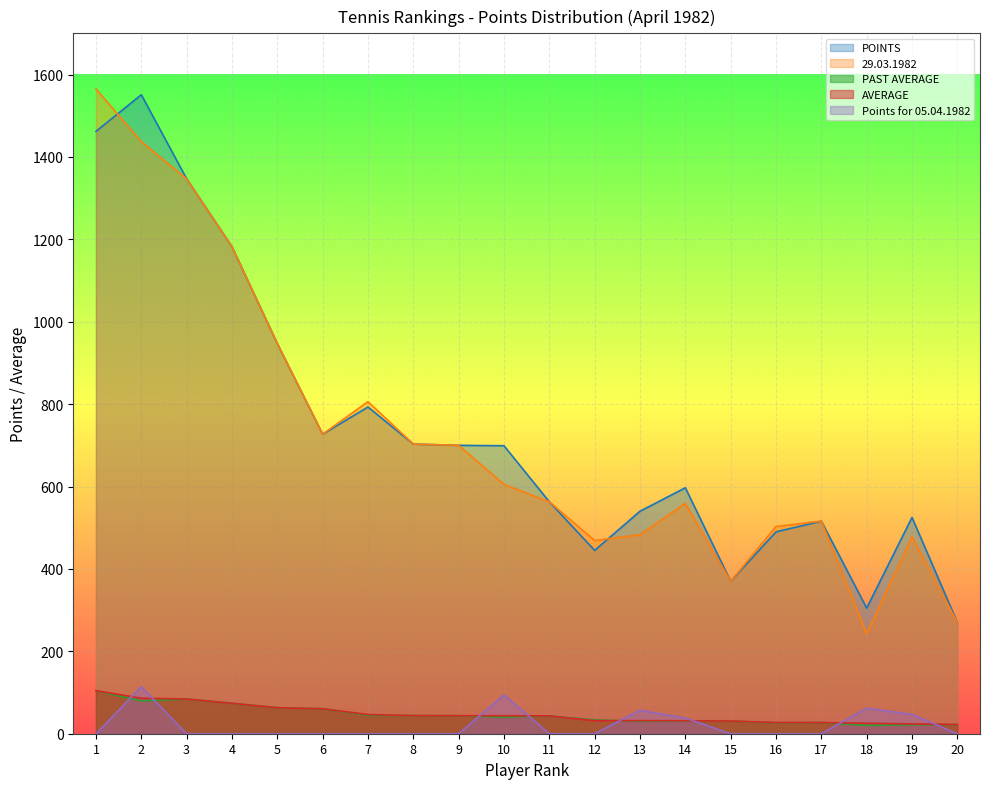

At which category does PAST AVERAGE reach its first local peak?

3